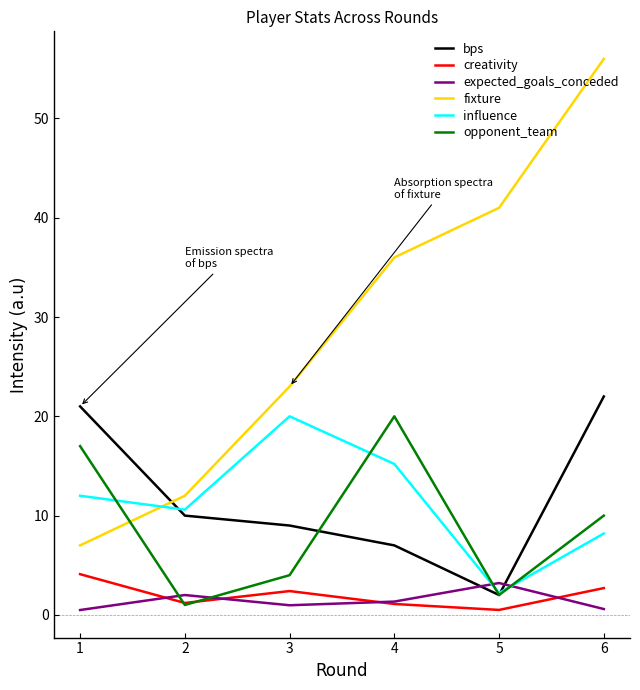

Is it true that fixture equals 71.0 at 5?

False